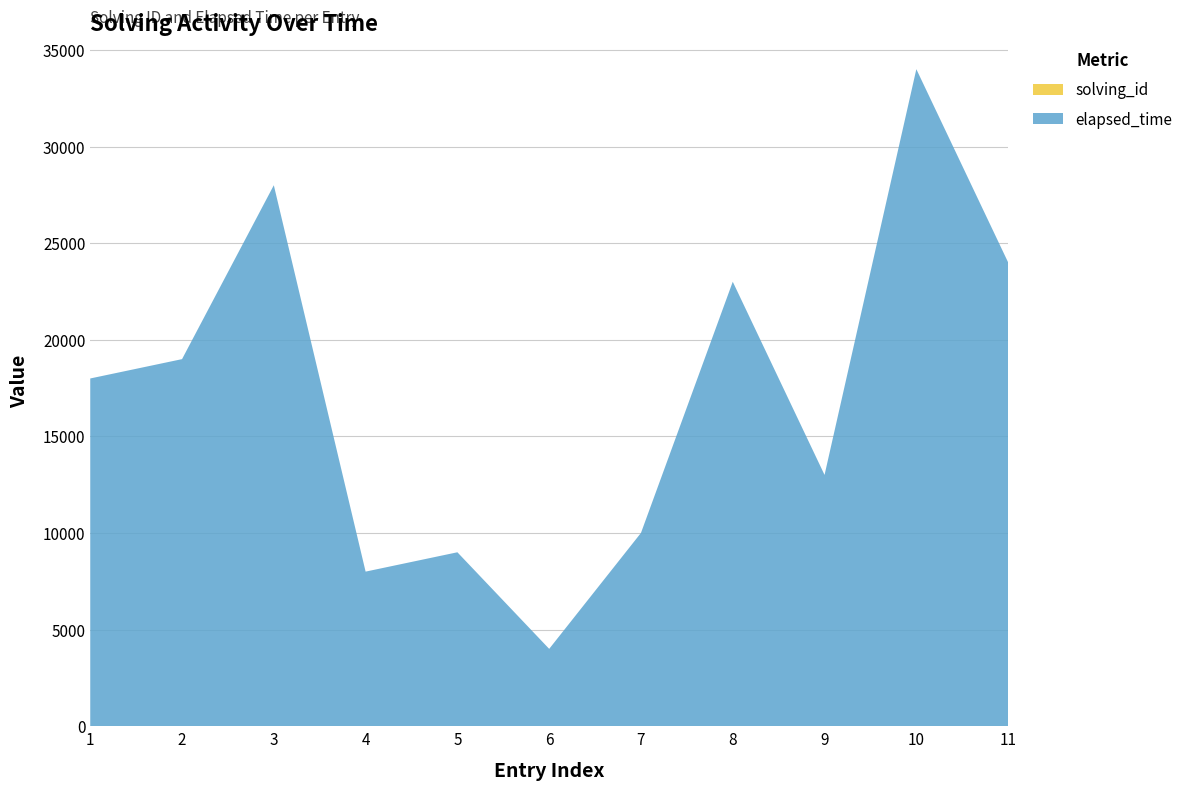

Reading right to left, extract all data points from this chart.

solving_id: 11	10	9	8	7	6	5	4	3	2	1
elapsed_time: 24000	34000	13000	23000	10000	4000	9000	8000	28000	19000	18000